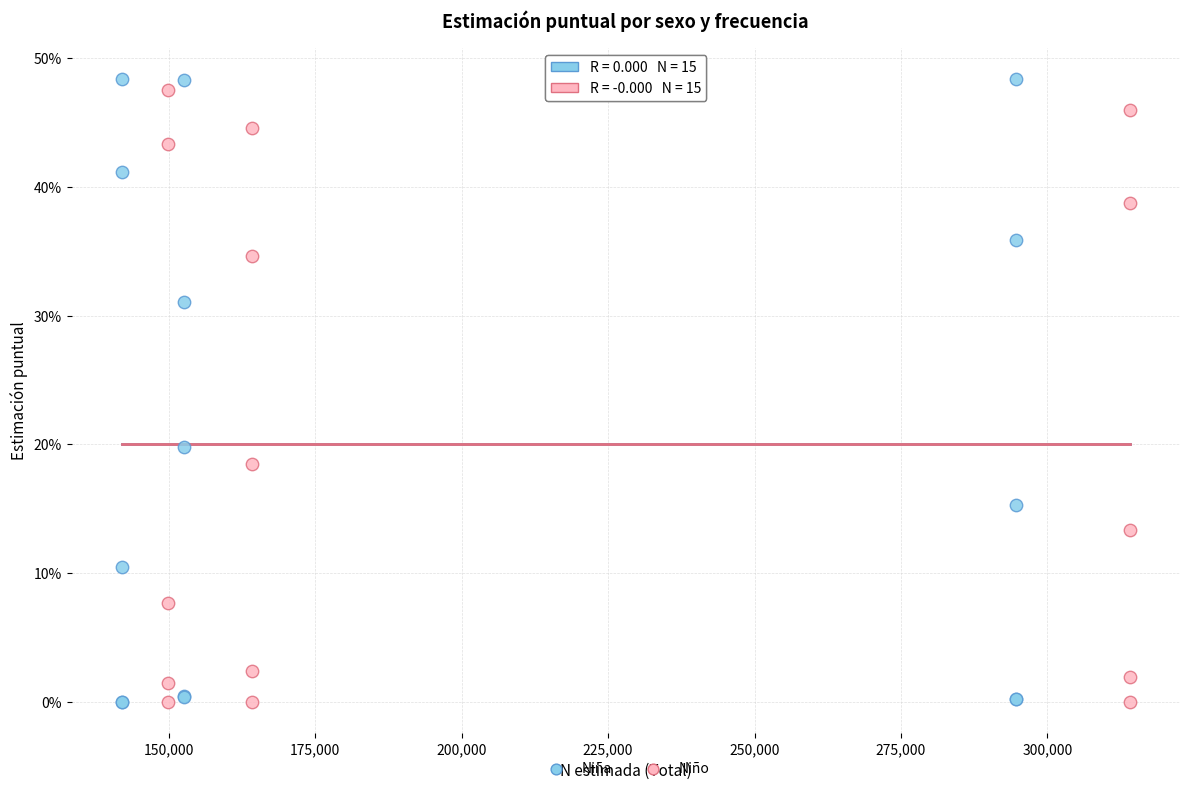

Which series has the widest spread of Y values?

Niña